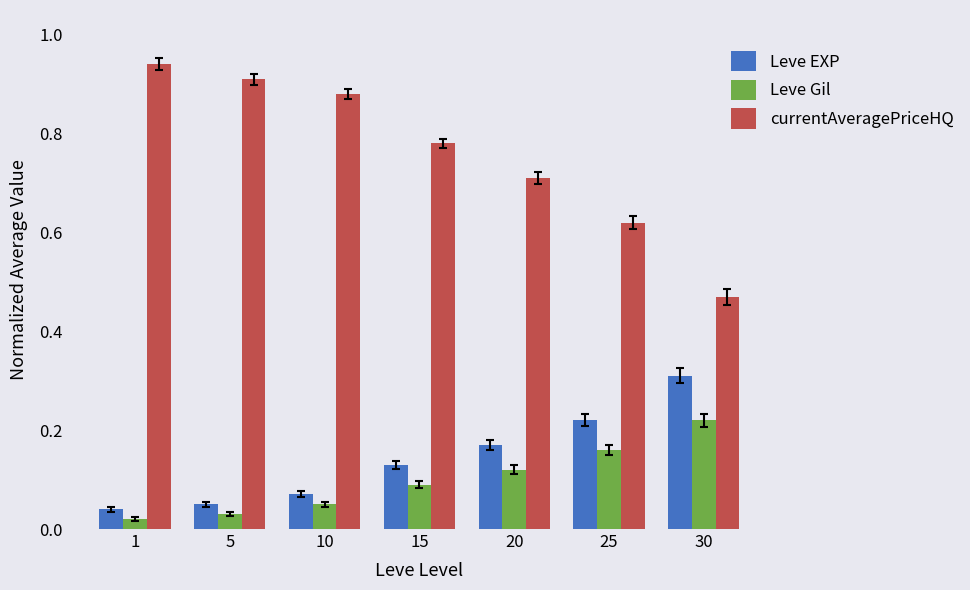

Which series has the widest spread of values?

currentAveragePriceHQ